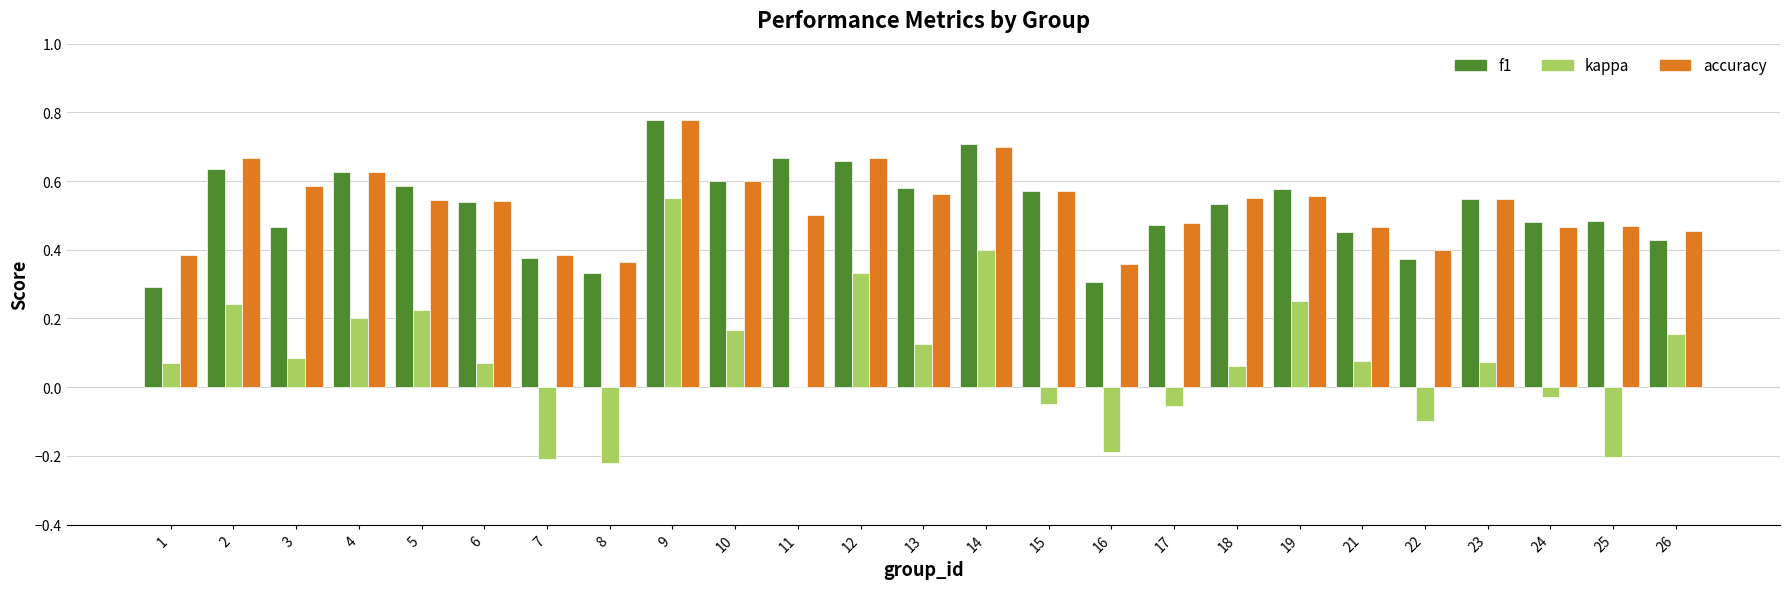

What is the sum of all kappa values?

2.0